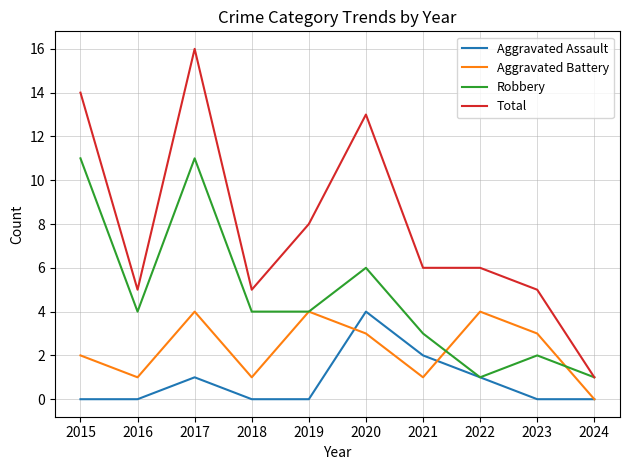

True or false: Aggravated Assault and Total intersect in this chart.

False